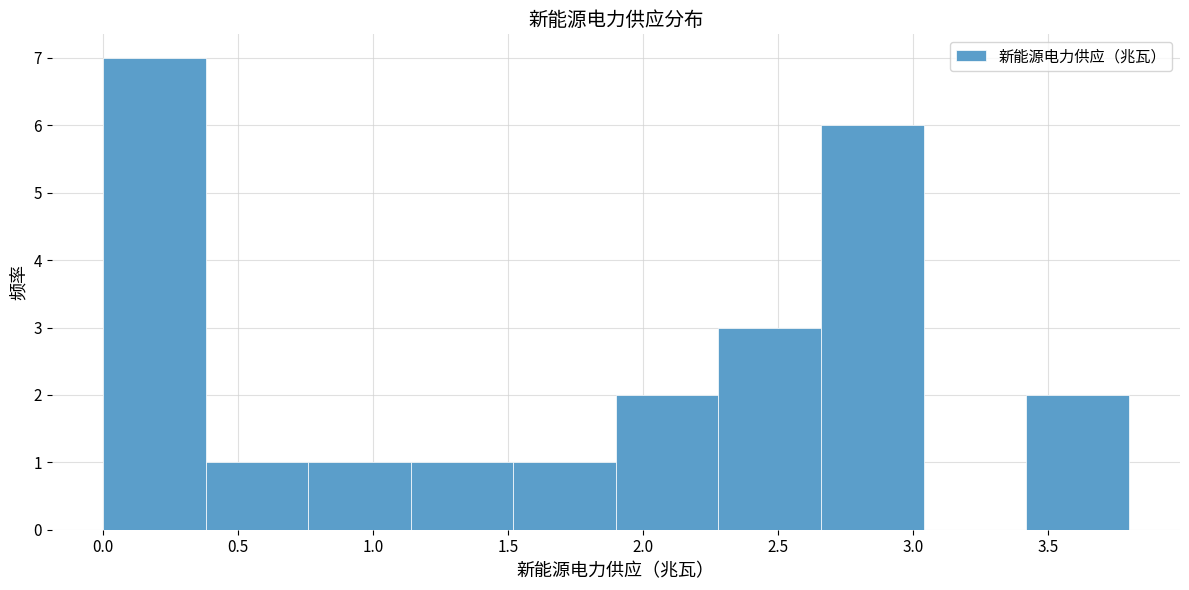

Reading left to right, list every bar in this chart as the range it spans on the x-axis followed by its height. Neither the bar edges nor the heights are printed on the chart, so give them approximately, as read against the axes.

0.00 to 0.38: 7
0.38 to 0.76: 1
0.76 to 1.14: 1
1.14 to 1.52: 1
1.52 to 1.90: 1
1.90 to 2.28: 2
2.28 to 2.66: 3
2.66 to 3.04: 6
3.04 to 3.42: 0
3.42 to 3.80: 2